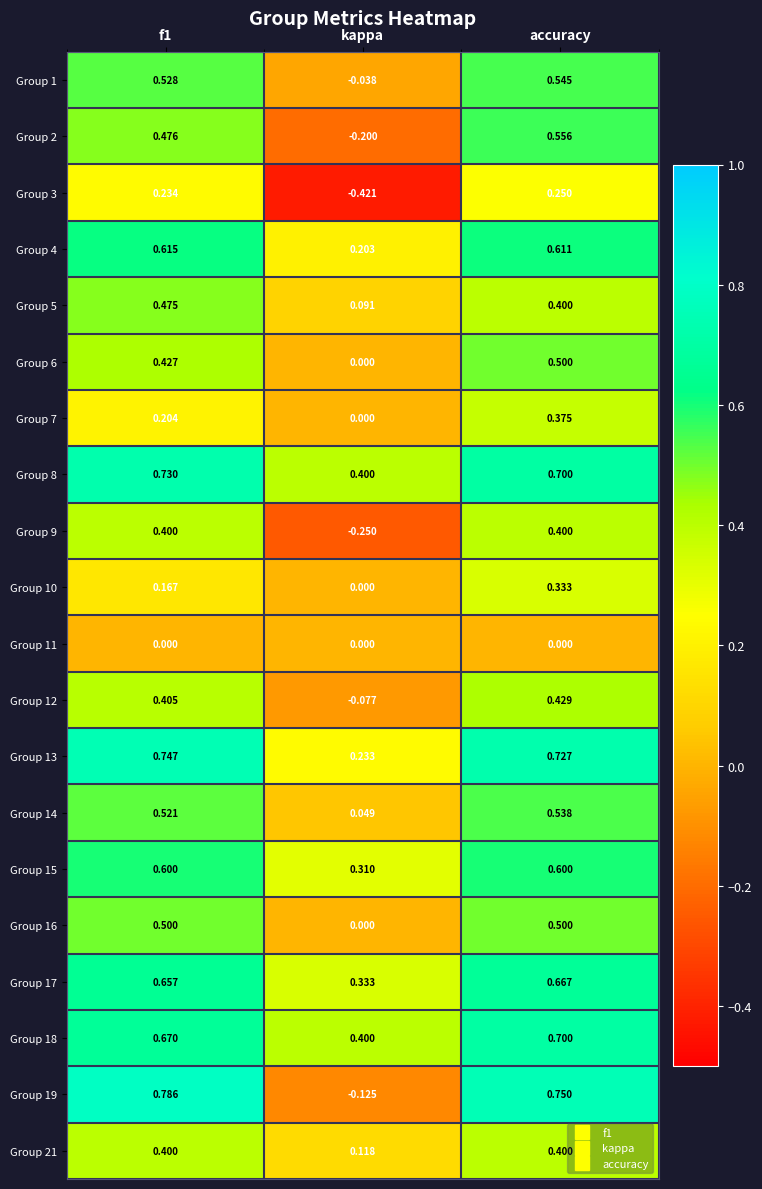

At which label is Group 7 closest to 0?

kappa